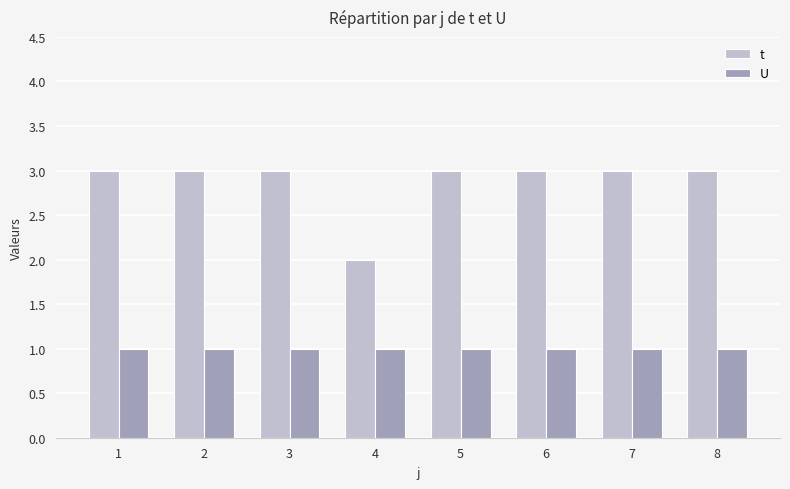

What is the value of the t bar at the 7th from the left?

3